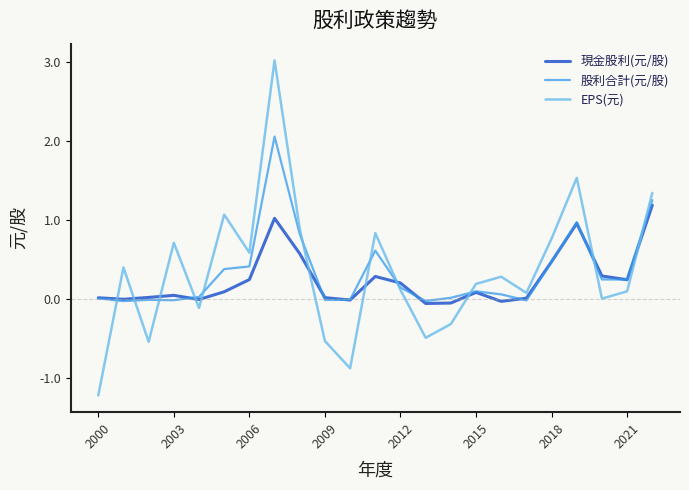

True or false: 現金股利(元/股) has more than 2 interior local peaks.

True